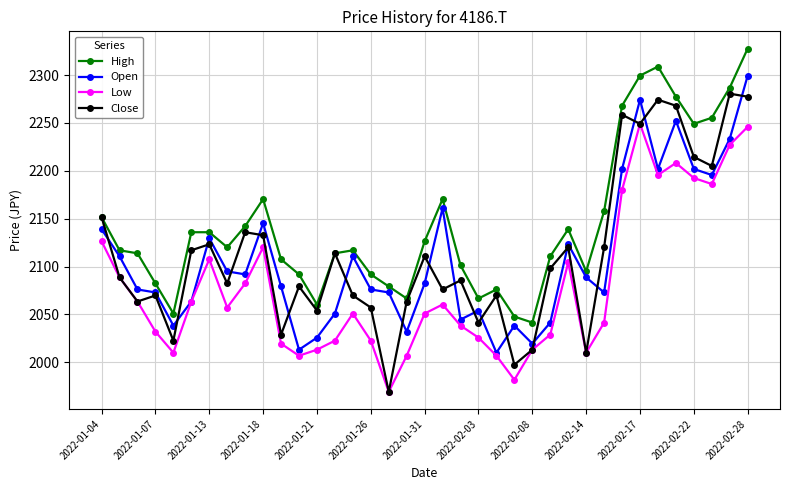

List the series in order of their peak value, lowest first.

Low, Close, Open, High